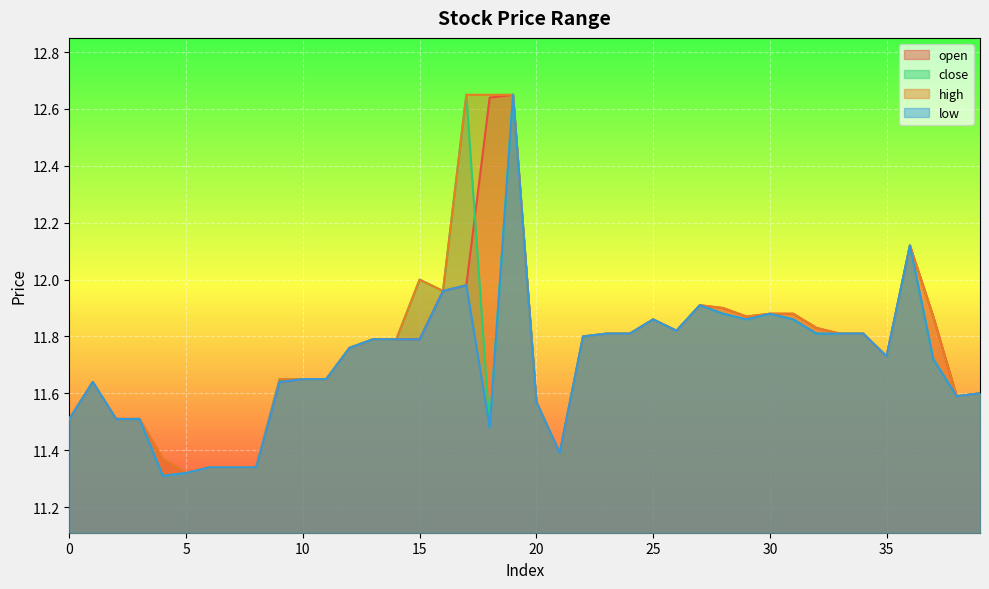

How many distinct data groups are displayed?

4